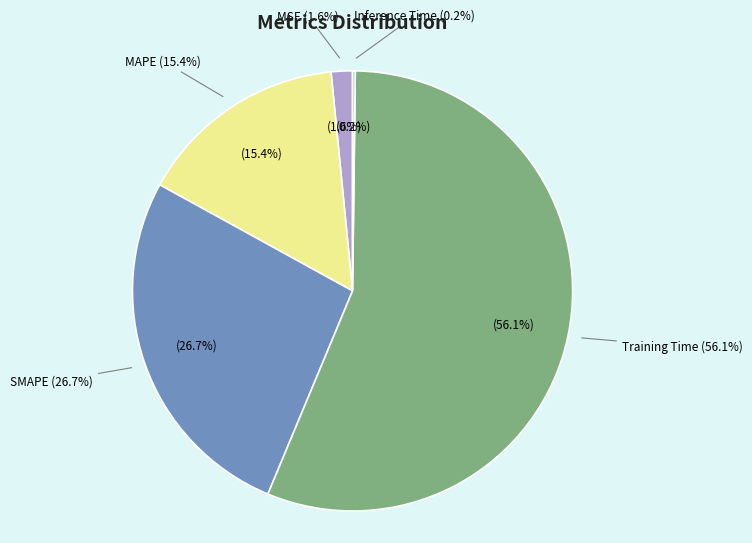

Does Training Time account for over 50% of the chart?

Yes